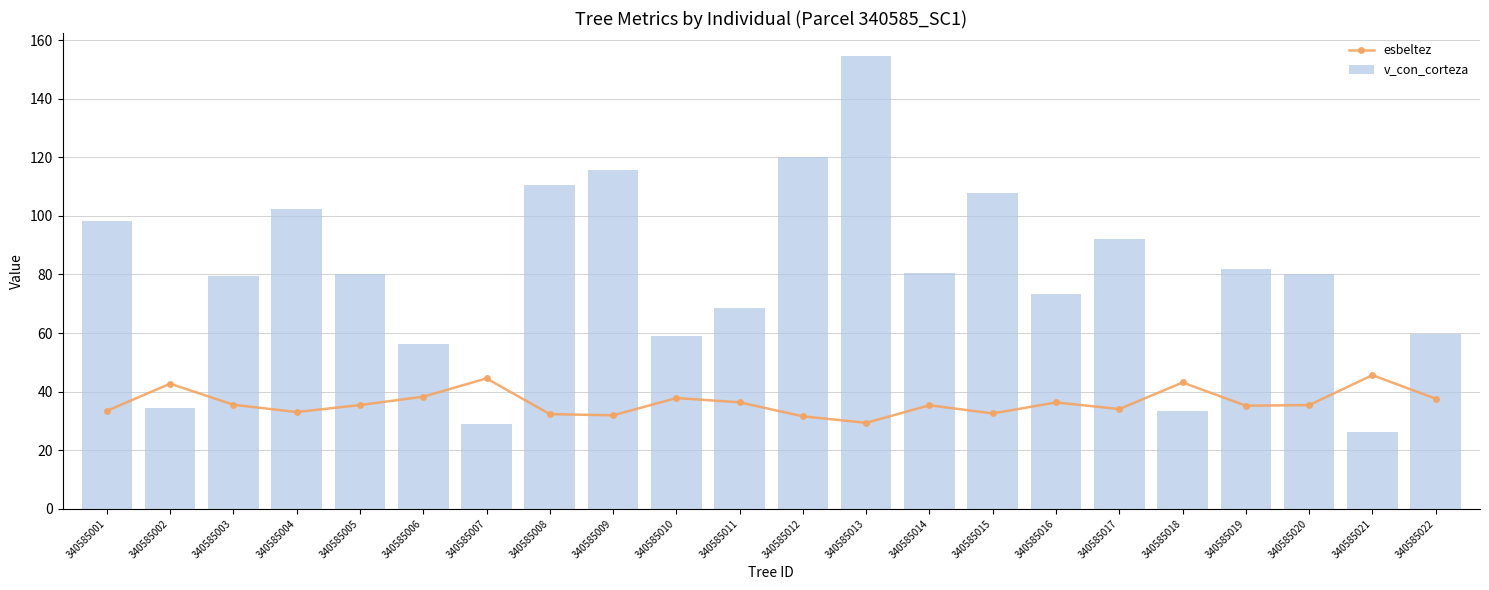

At which label does v_con_corteza first exceed 80?

340585001